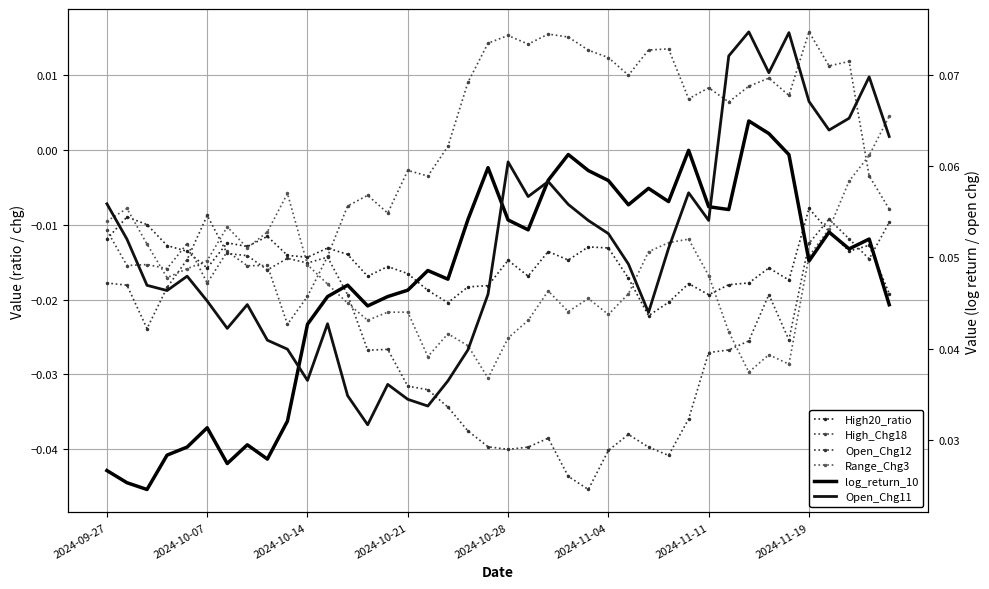

How many data points in High_Chg18 are less than 0?

19